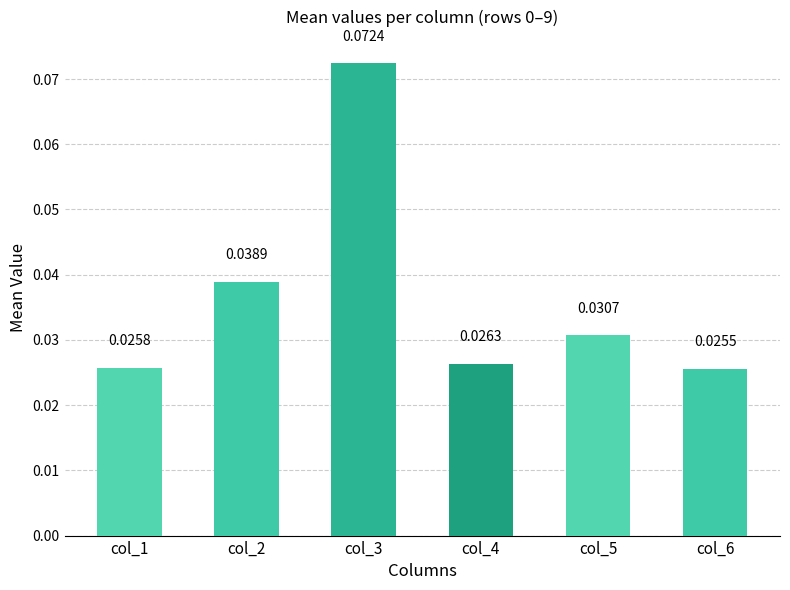

What is the sum of all values?

0.2